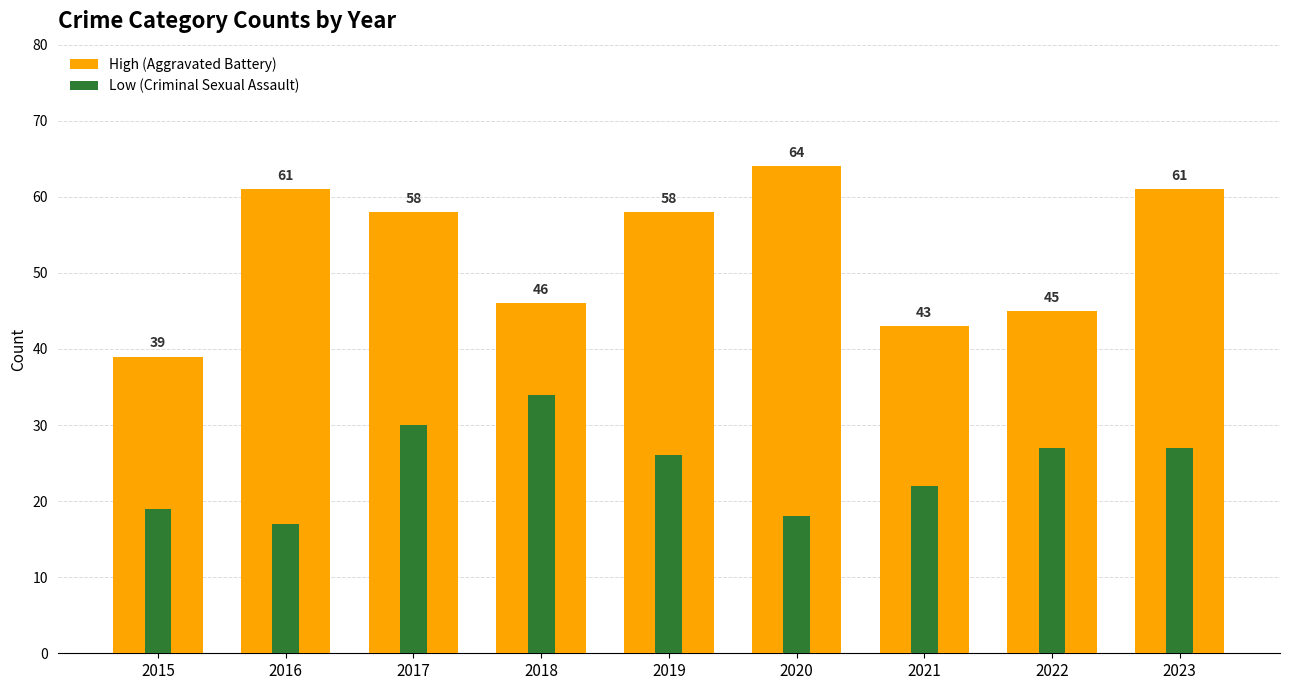

How many data points in Low (Criminal Sexual Assault) are less than 26?

4